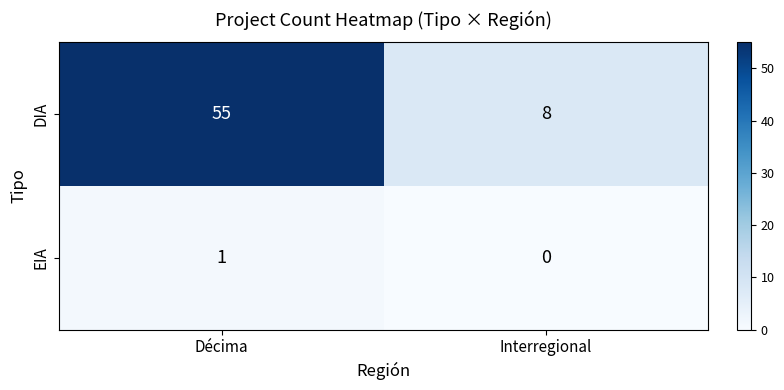

Count the number of data series in this chart.

2